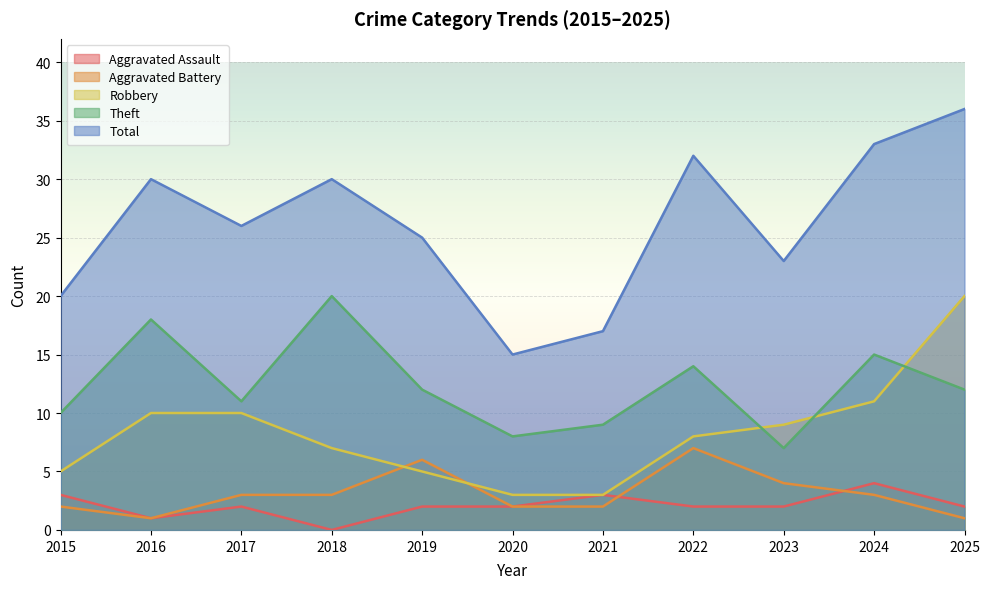

List the labels in order of Robbery value, largest first.

2025, 2024, 2016, 2017, 2023, 2022, 2018, 2015, 2019, 2020, 2021